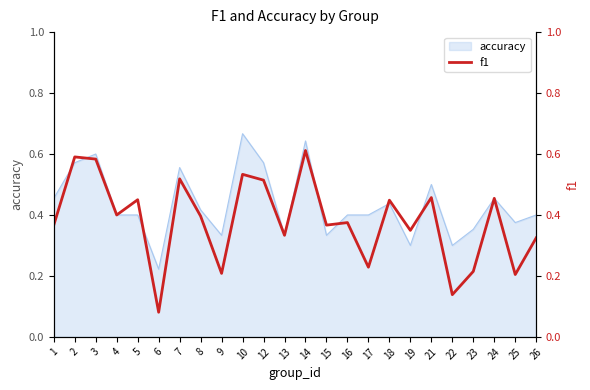

Which category has the lowest value in the accuracy series?

6